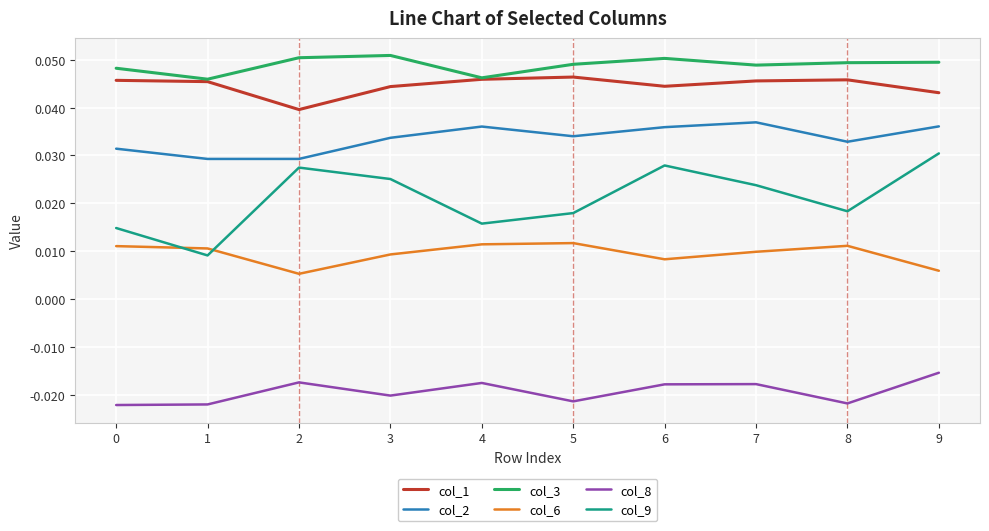

In col_8, how many points are higher than both neighbors (excluding endpoints)?

3